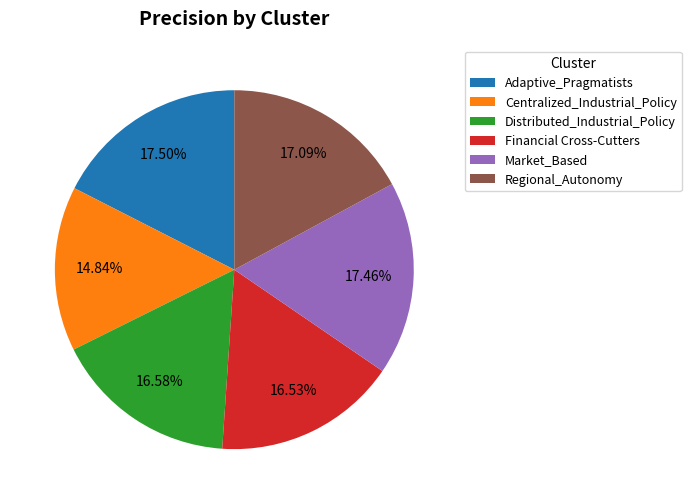

Which slice is the smallest?

Centralized_Industrial_Policy